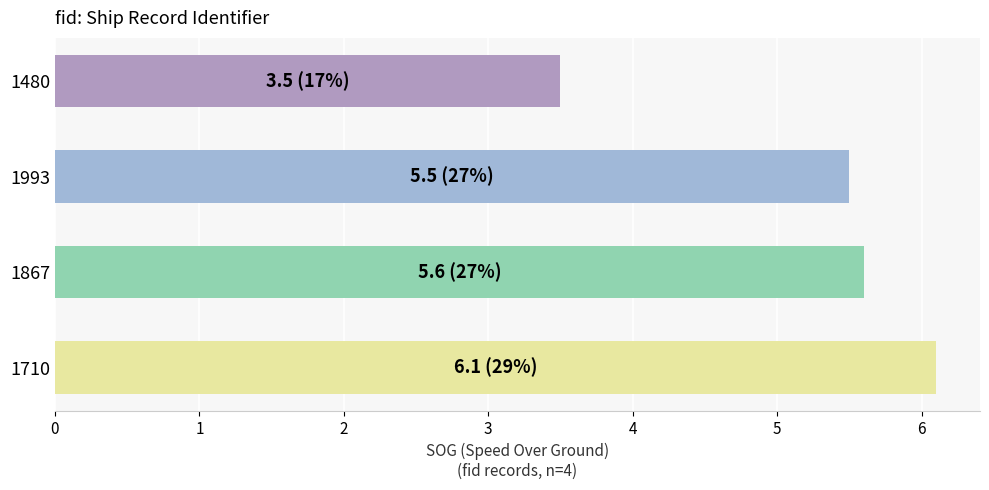

True or false: the data shows 5.5 at 1993.

True